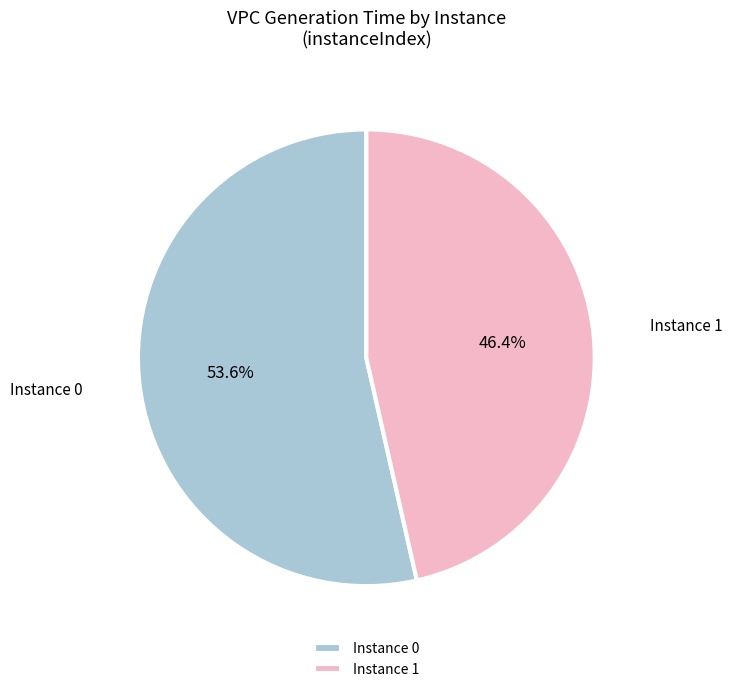

How much of the chart is everything except Instance 1?

53.6%